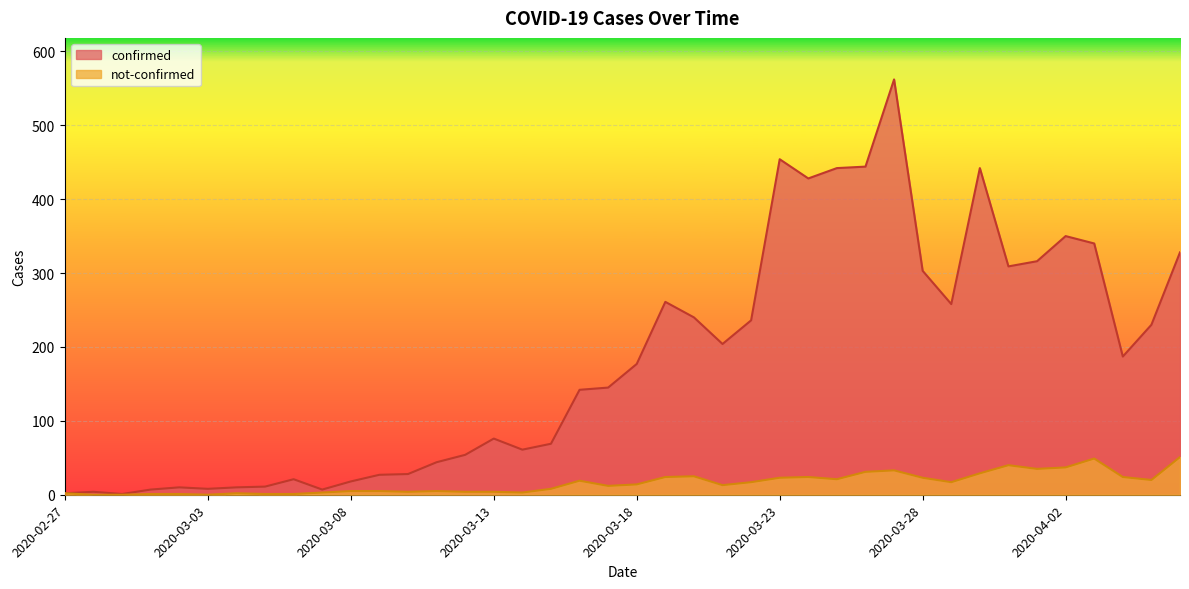

True or false: not-confirmed has more than 2 points higher than both neighbors.

True